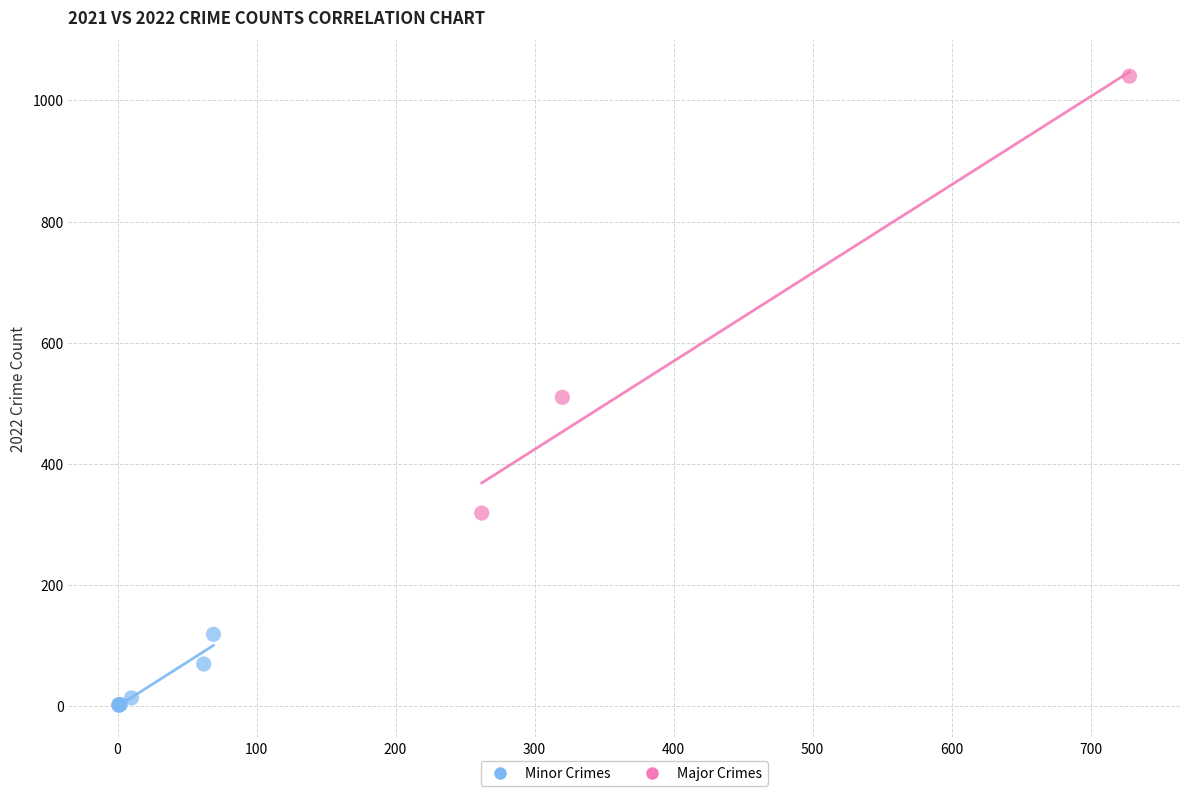

Which series has the largest Y range (max minus min)?

Major Crimes